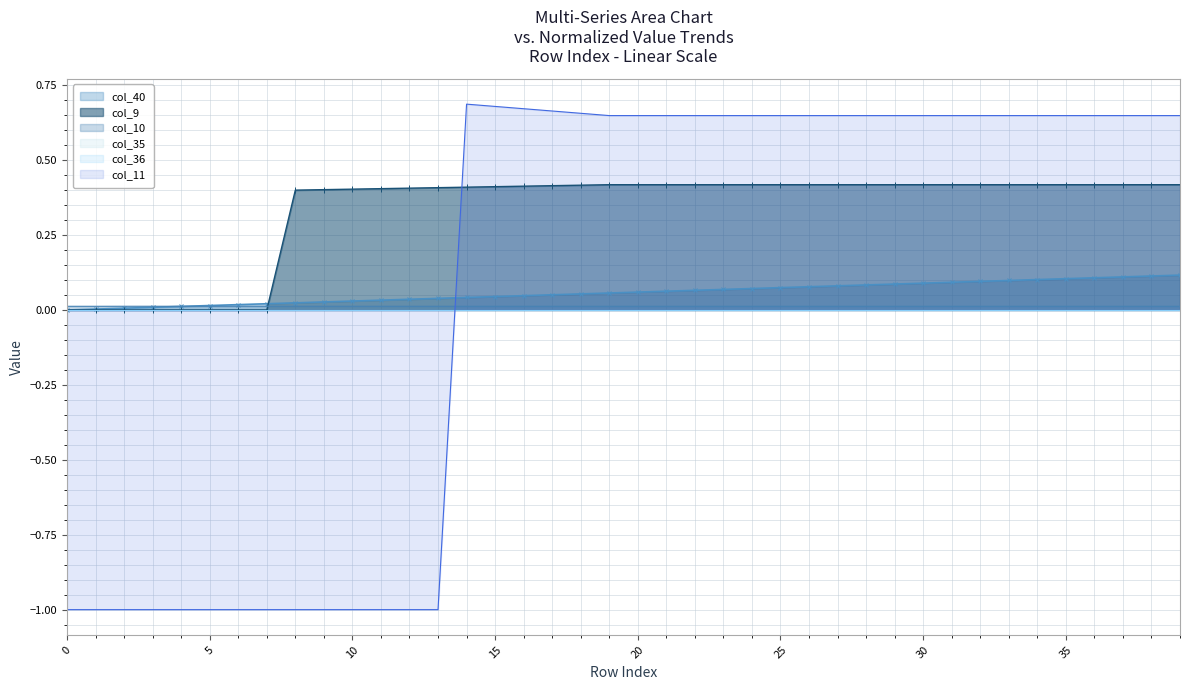

True or false: col_11 has more than 2 interior local peaks.

False